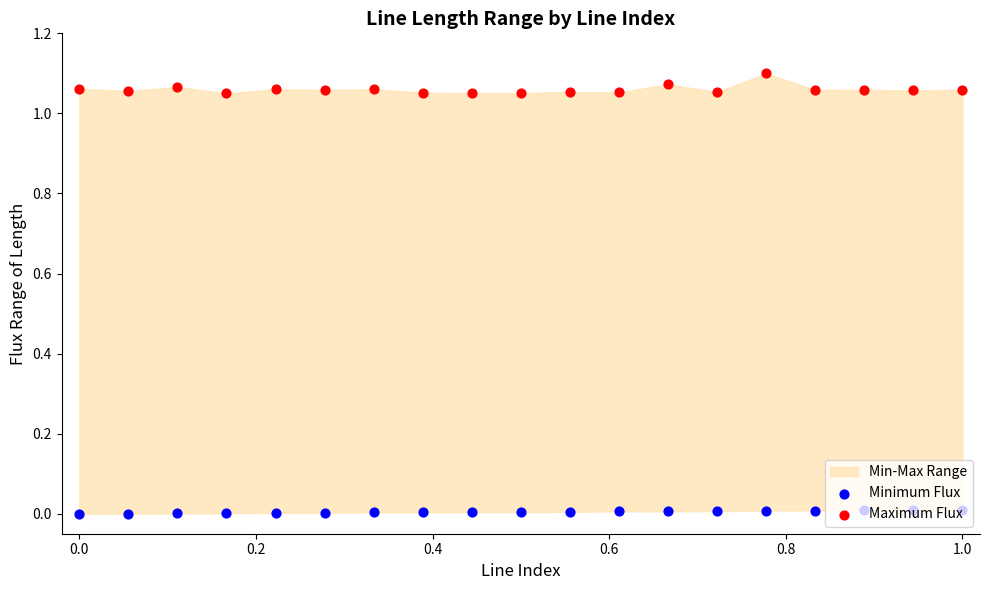

Which series contains the lowest Y value?

Minimum Flux